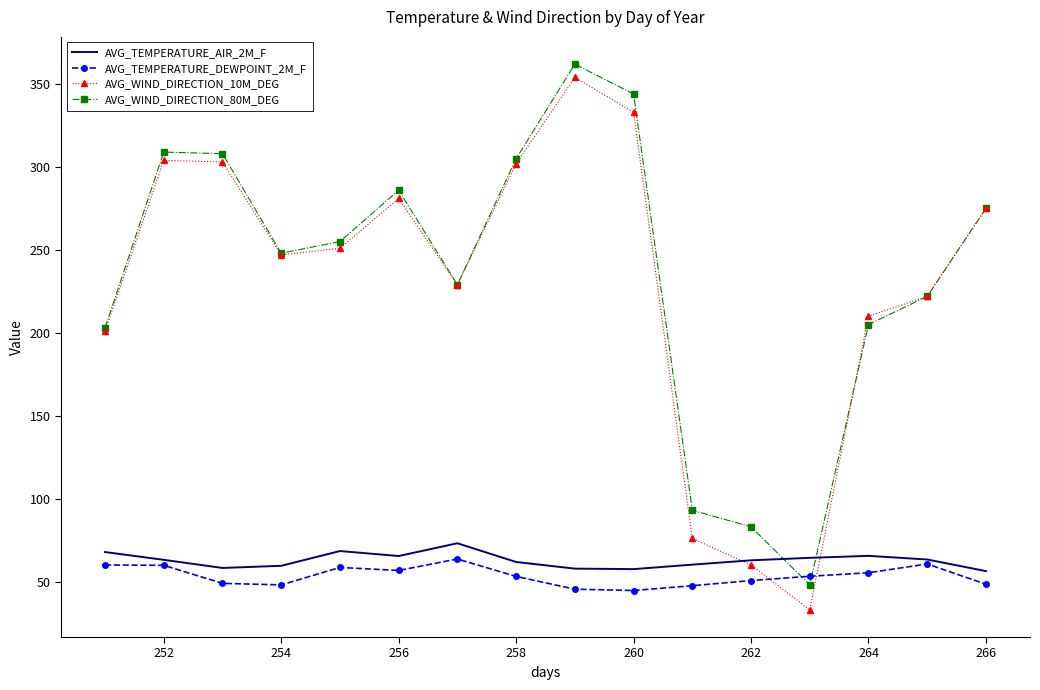

How many intersections are there between AVG_TEMPERATURE_DEWPOINT_2M_F and AVG_WIND_DIRECTION_10M_DEG?

2